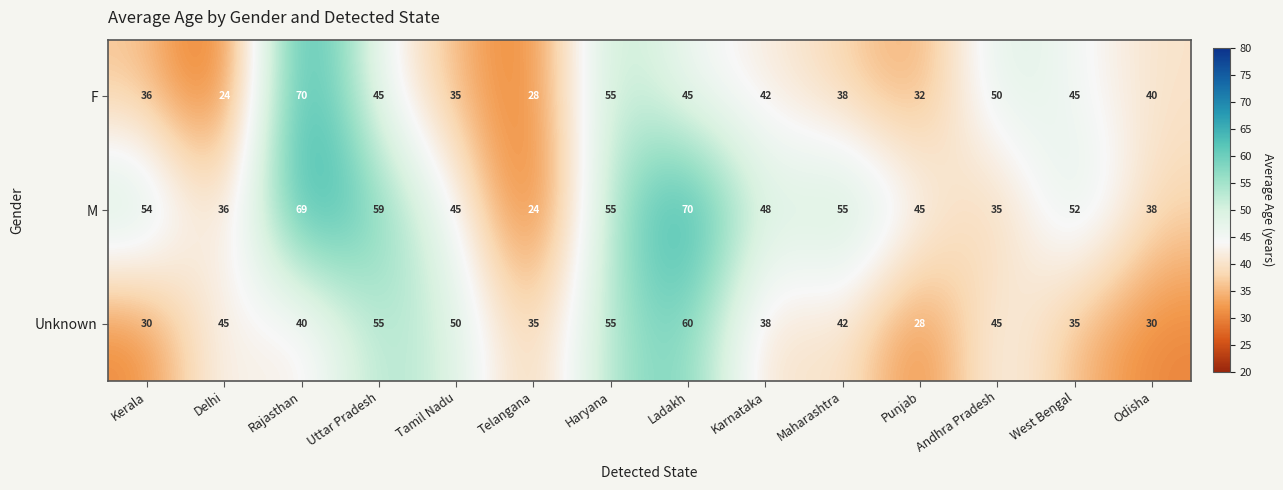

What is the greatest value displayed?

70